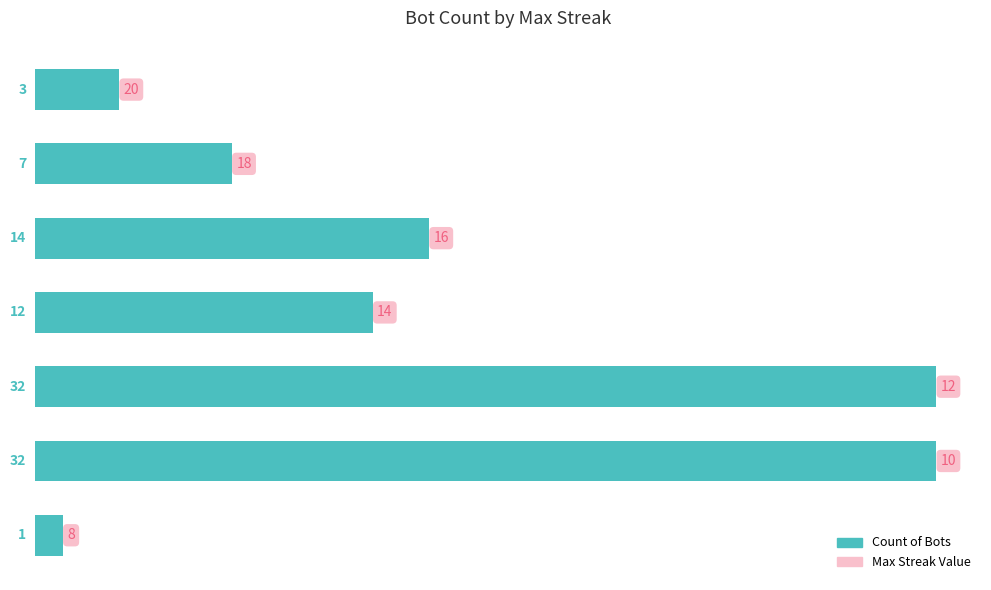

What is the average value?

14